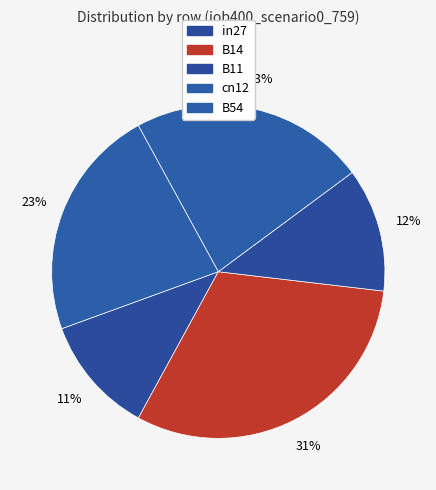

Is it true that B54 is 16% of the pie?

False